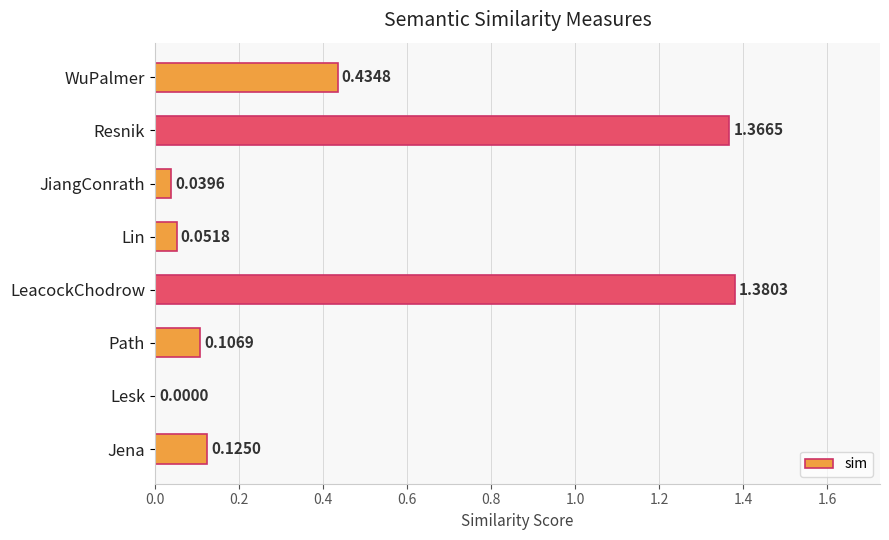

Which has a higher value, Lesk or Jena?

Jena